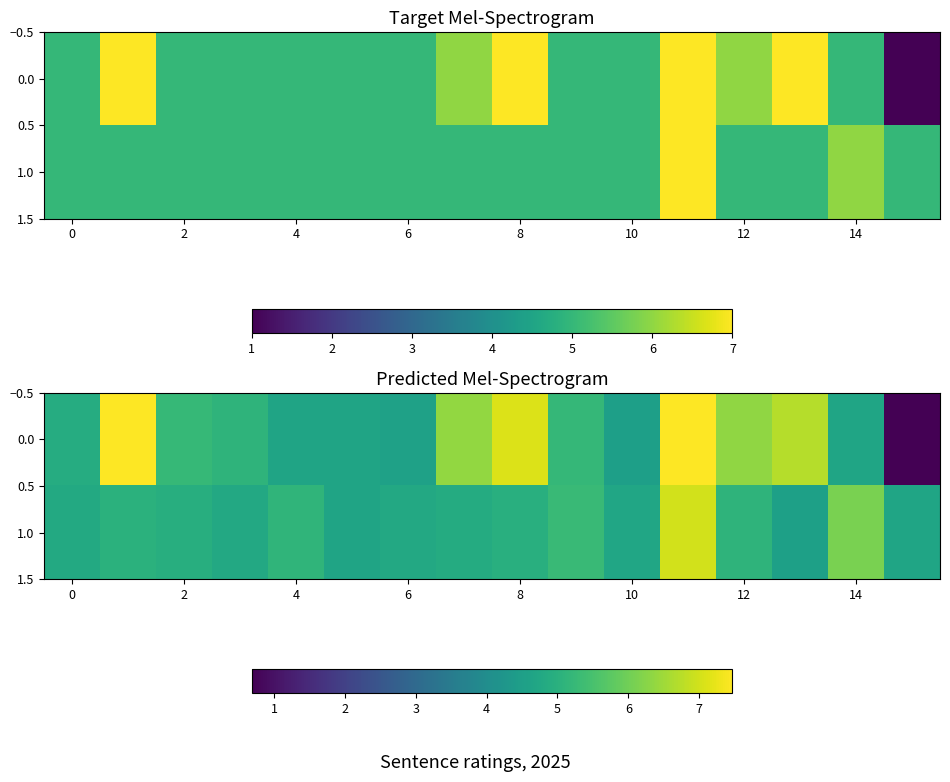

Rank the series by their maximum value, from lowest to highest.

1.0, 0.0